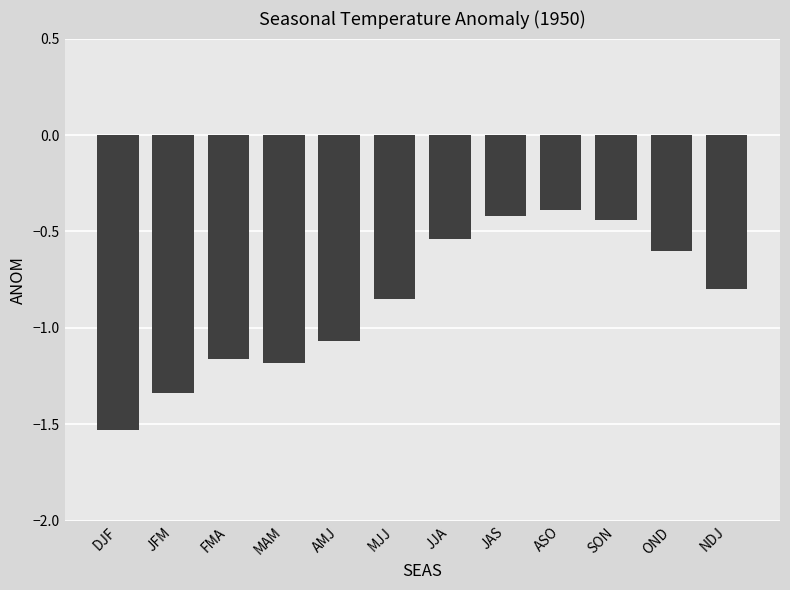

List the labels in order of value, largest first.

ASO, JAS, SON, JJA, OND, NDJ, MJJ, AMJ, FMA, MAM, JFM, DJF